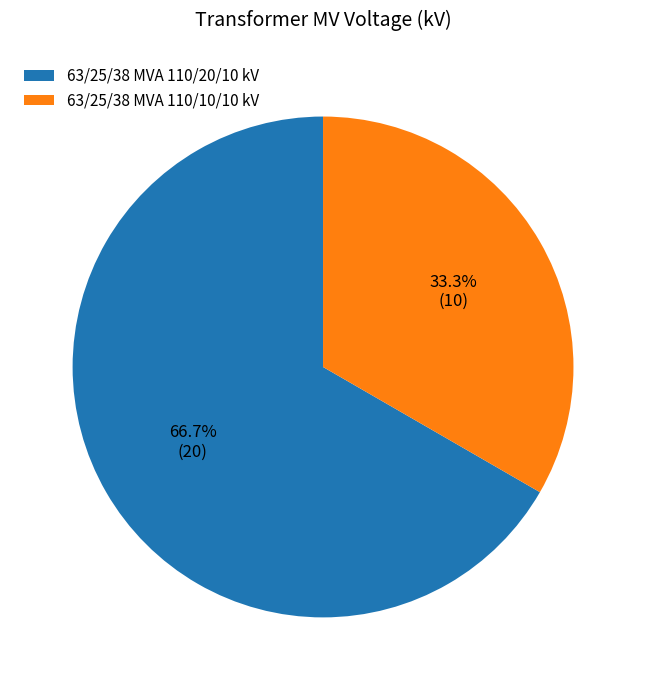

Combined, do 63/25/38 MVA 110/20/10 kV and 63/25/38 MVA 110/10/10 kV account for over 50%?

Yes